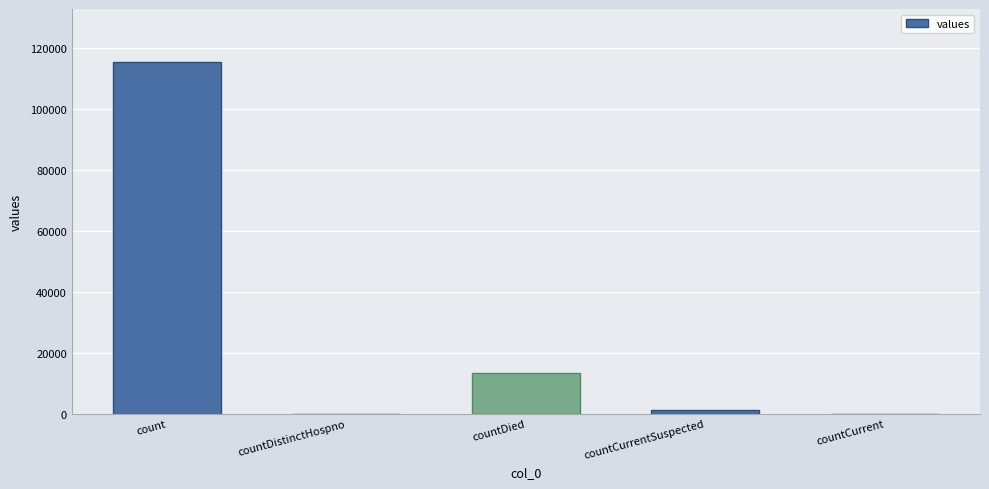

Reading left to right, extract all data points from this chart.

count=115379	countDistinctHospno=0	countDied=13343	countCurrentSuspected=1383	countCurrent=0